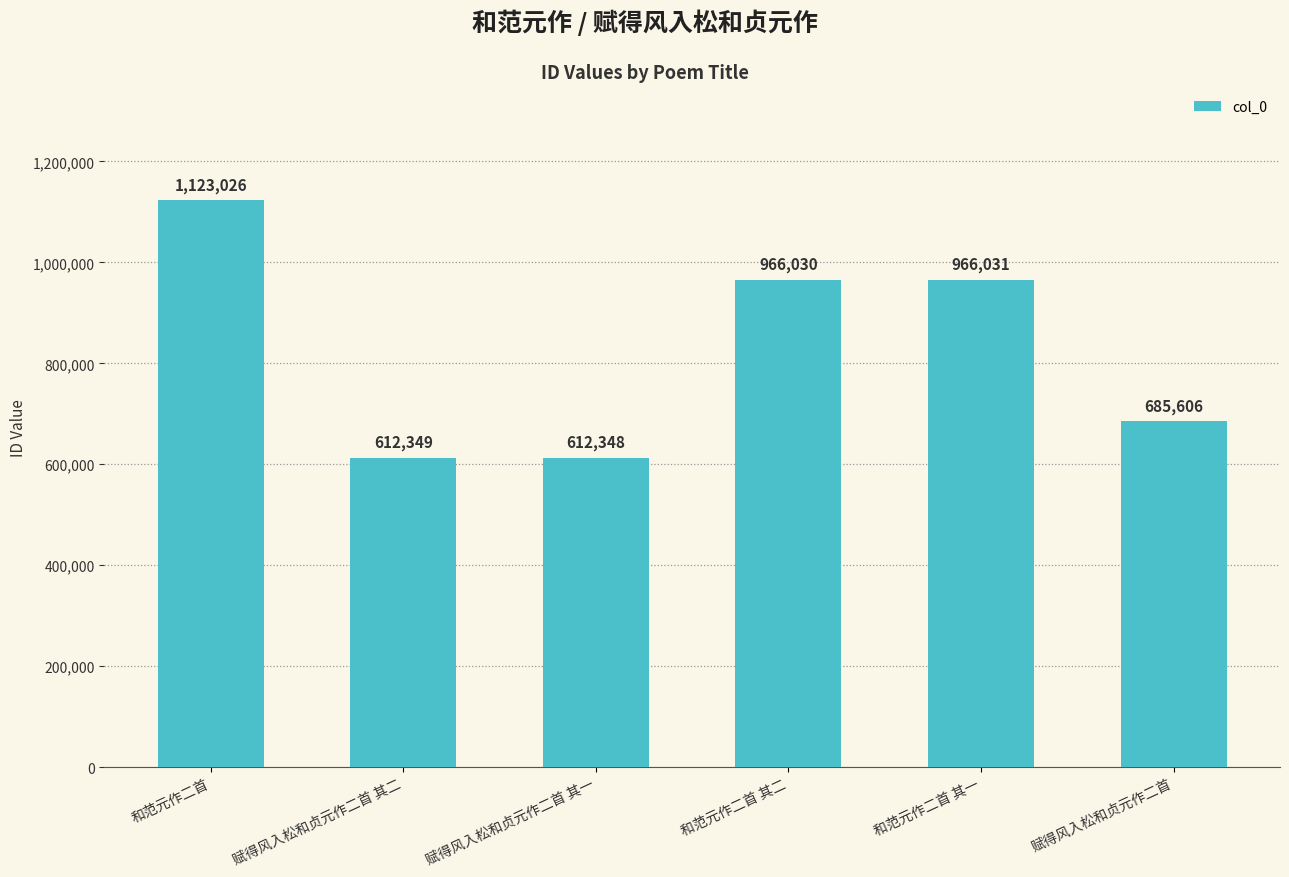

Which category has the highest value across all series?

和范元作二首